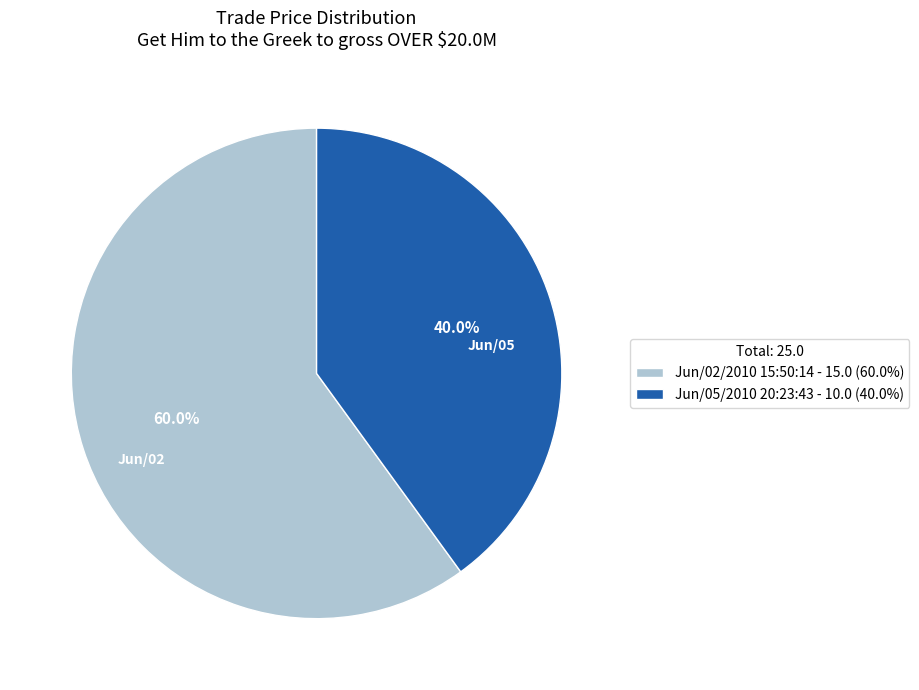

Is there any slice that represents more than half of the pie?

Yes